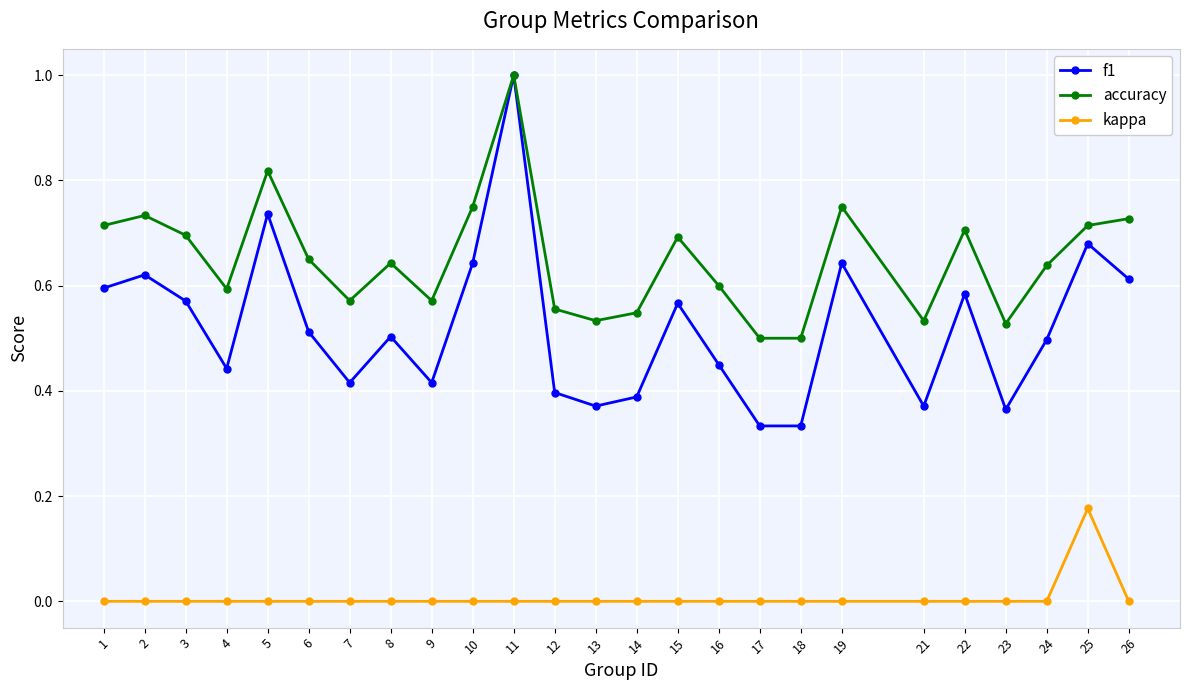

True or false: f1 has more than 2 points higher than both neighbors.

True